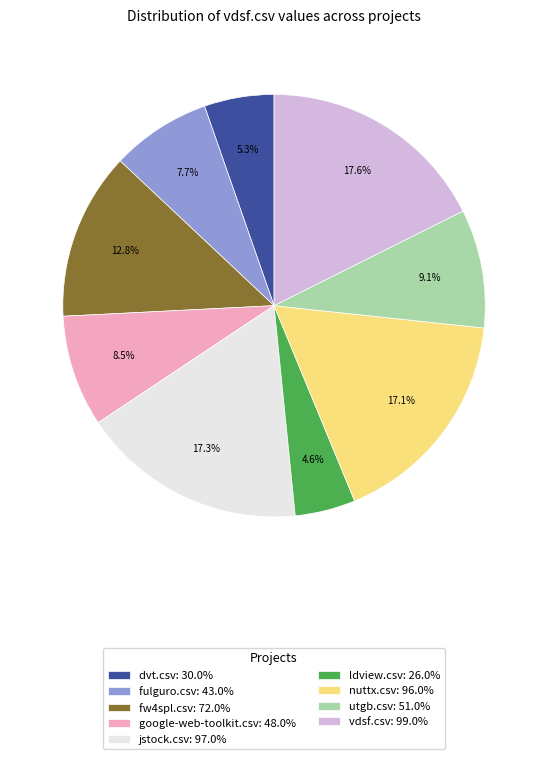

What percentage is NOT represented by nuttx.csv: 96.0%?

82.9%